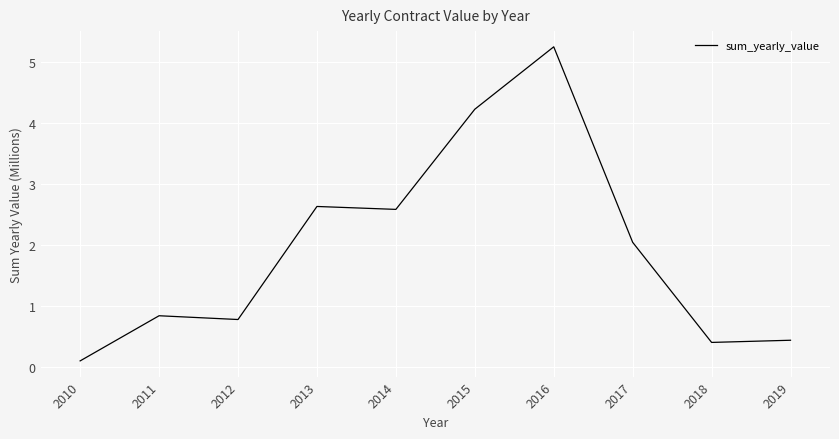

What is the average value?

1.9